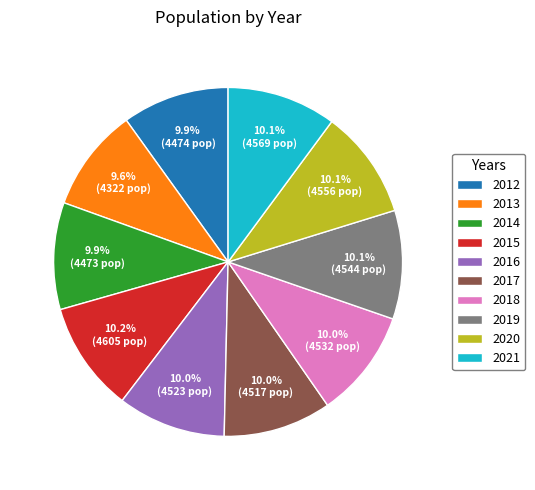

The 2017 slice represents 17% of the pie. True or false?

False